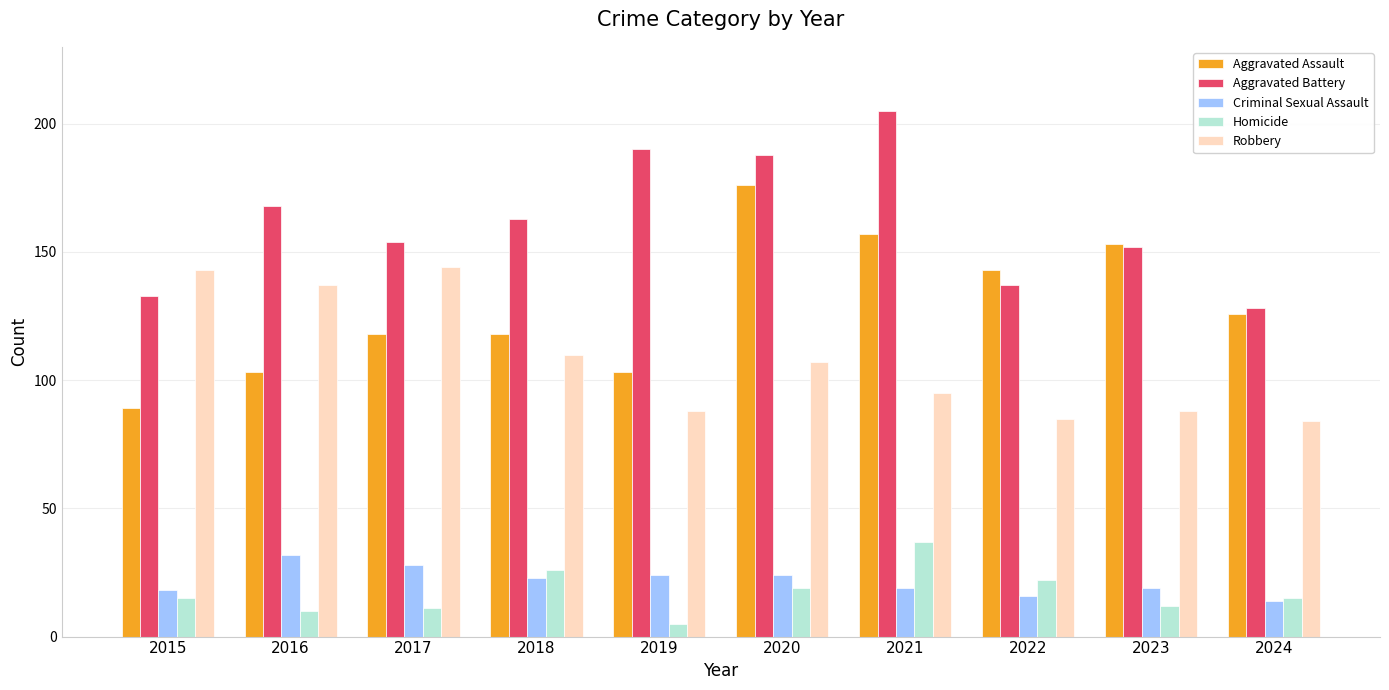

How many bars are there in total?

50